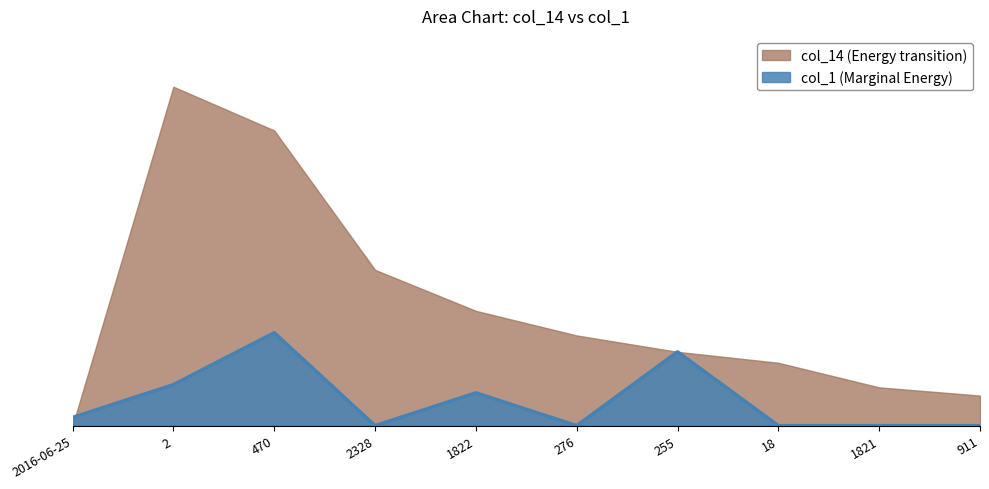

How many interior local peaks (higher than both neighbors) does the data have?

3